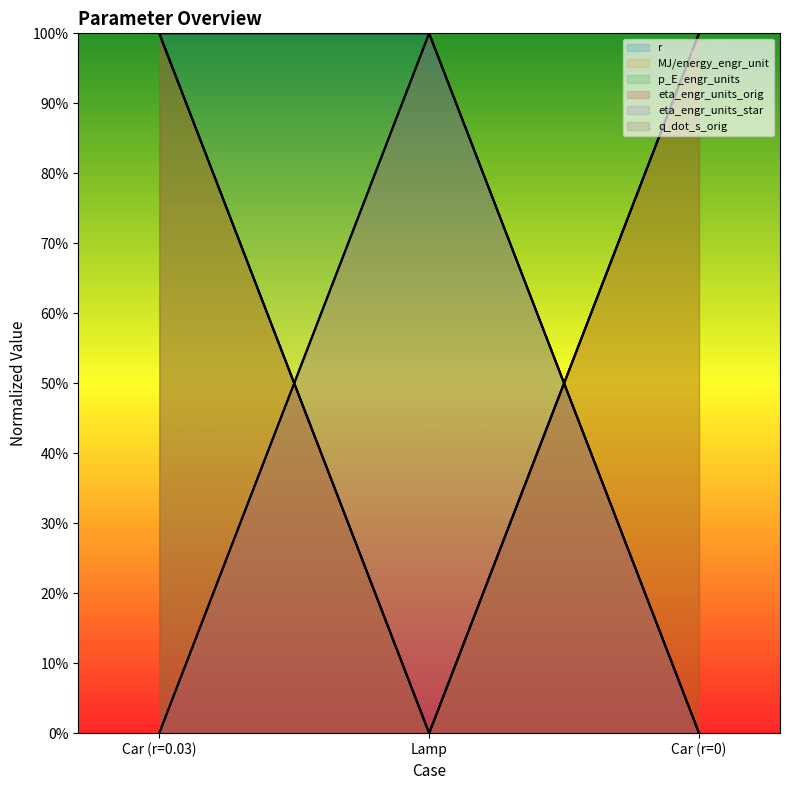

Reading left to right, list all the values displayed in this chart.

r: Car (r=0.03)=100	Lamp=100	Car (r=0)=0
MJ/energy_engr_unit: Car (r=0.03)=100	Lamp=0	Car (r=0)=100
p_E_engr_units: Car (r=0.03)=100	Lamp=0	Car (r=0)=100
eta_engr_units_orig: Car (r=0.03)=100	Lamp=0	Car (r=0)=100
eta_engr_units_star: Car (r=0.03)=0	Lamp=100	Car (r=0)=0
q_dot_s_orig: Car (r=0.03)=0	Lamp=100	Car (r=0)=0